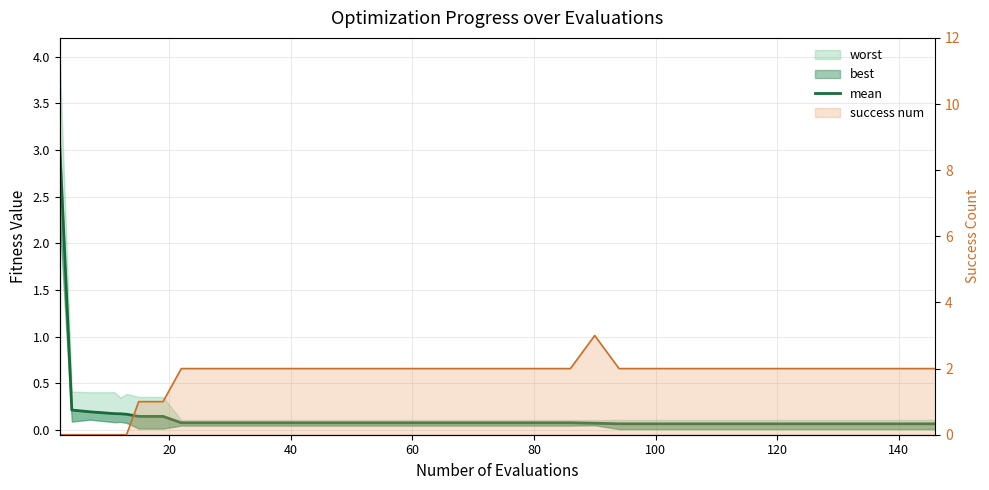

What is the sum of all success num line values?

67.0